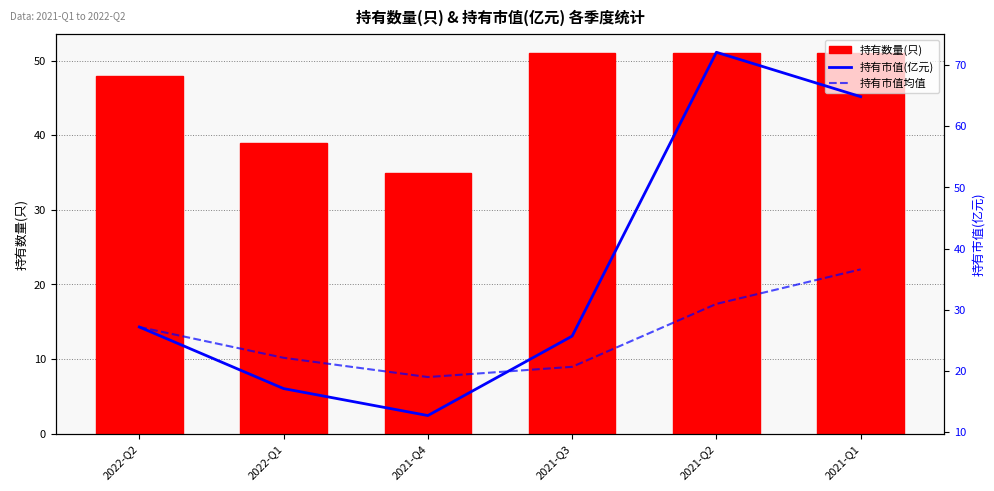

Between 2021-Q1 and 2021-Q3, which is larger?

2021-Q1